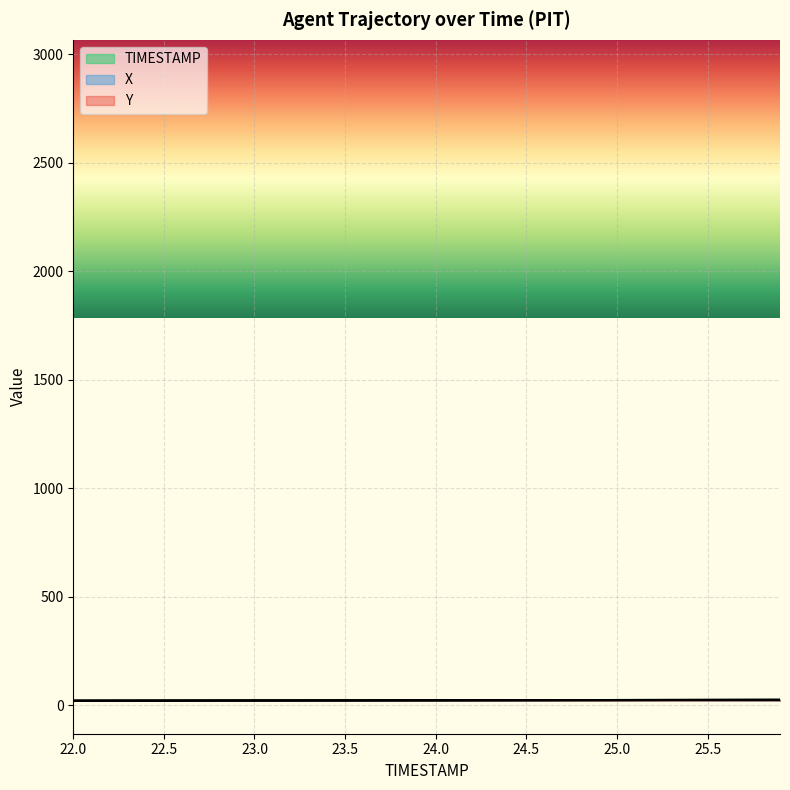

True or false: Y and TIMESTAMP intersect in this chart.

True